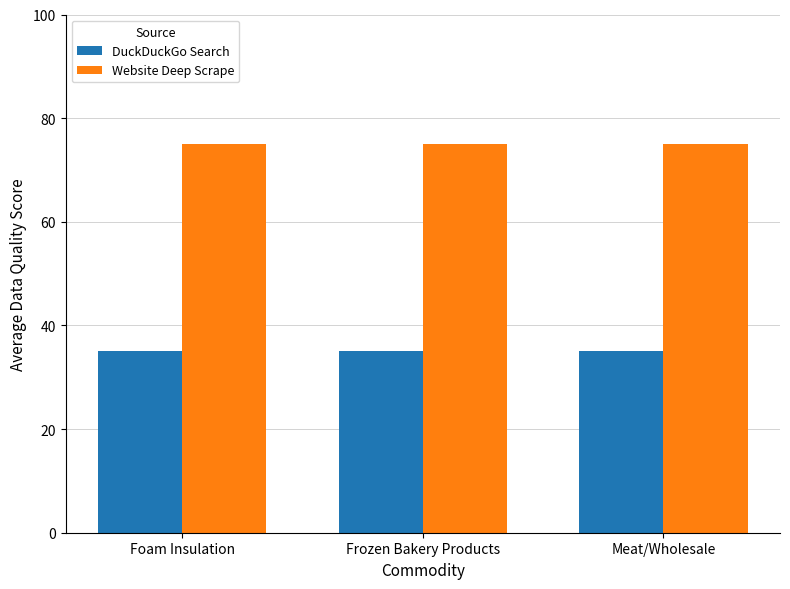

What is the highest value of the Website Deep Scrape series?

75